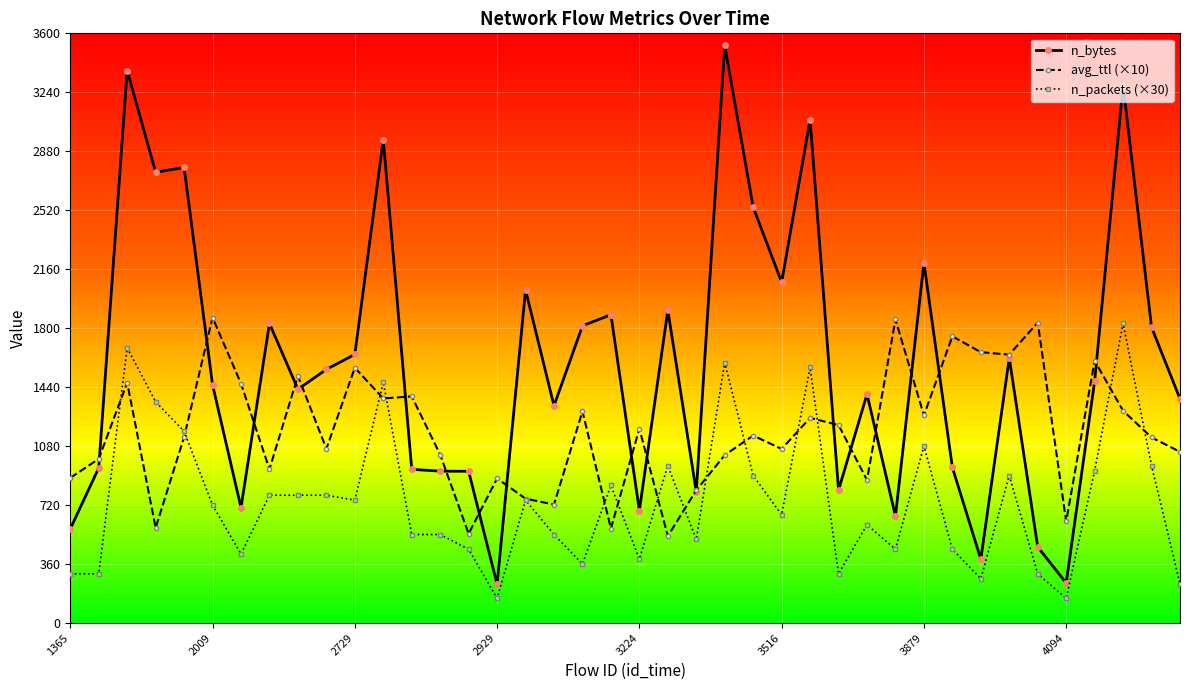

True or false: avg_ttl (×10) has more than 1 interior local peaks.

True